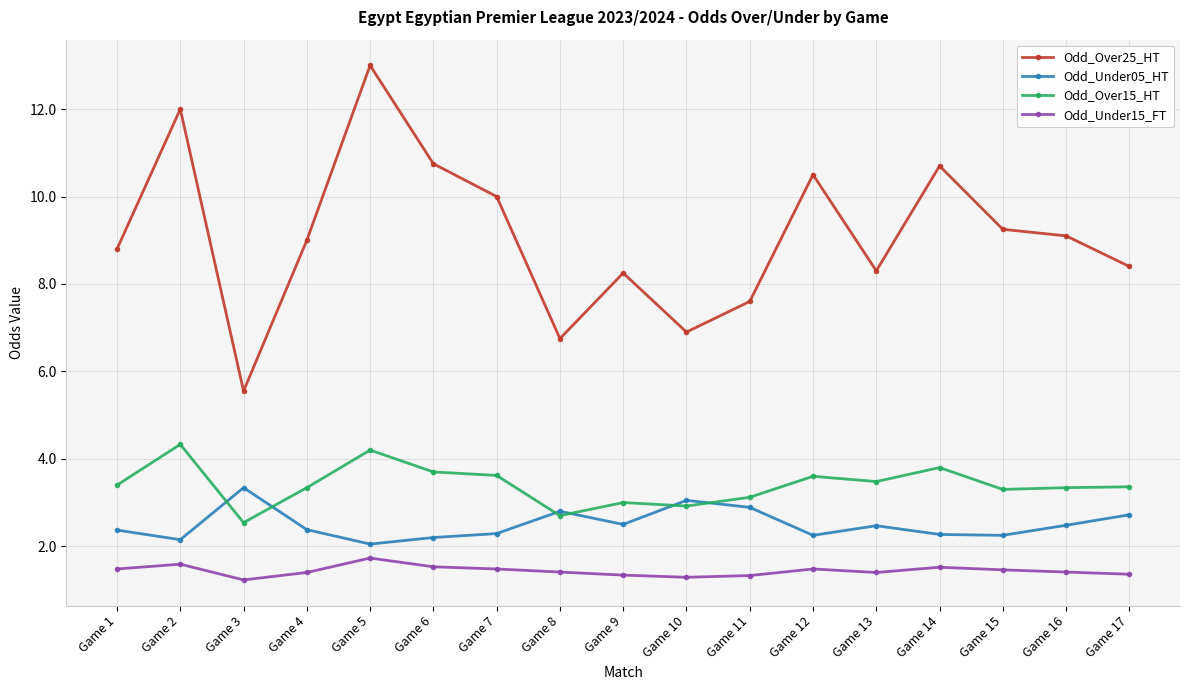

What is the total value across all series at Game 1?

16.1